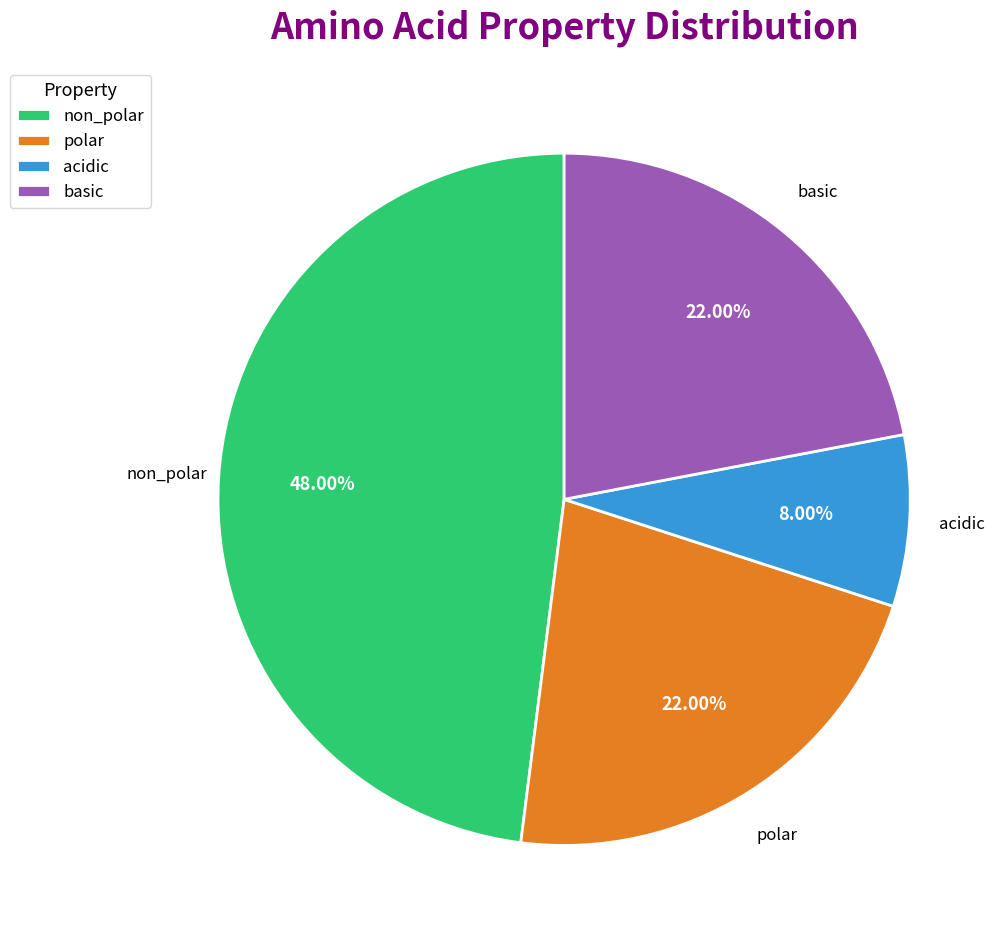

Is it true that basic is 36% of the pie?

False